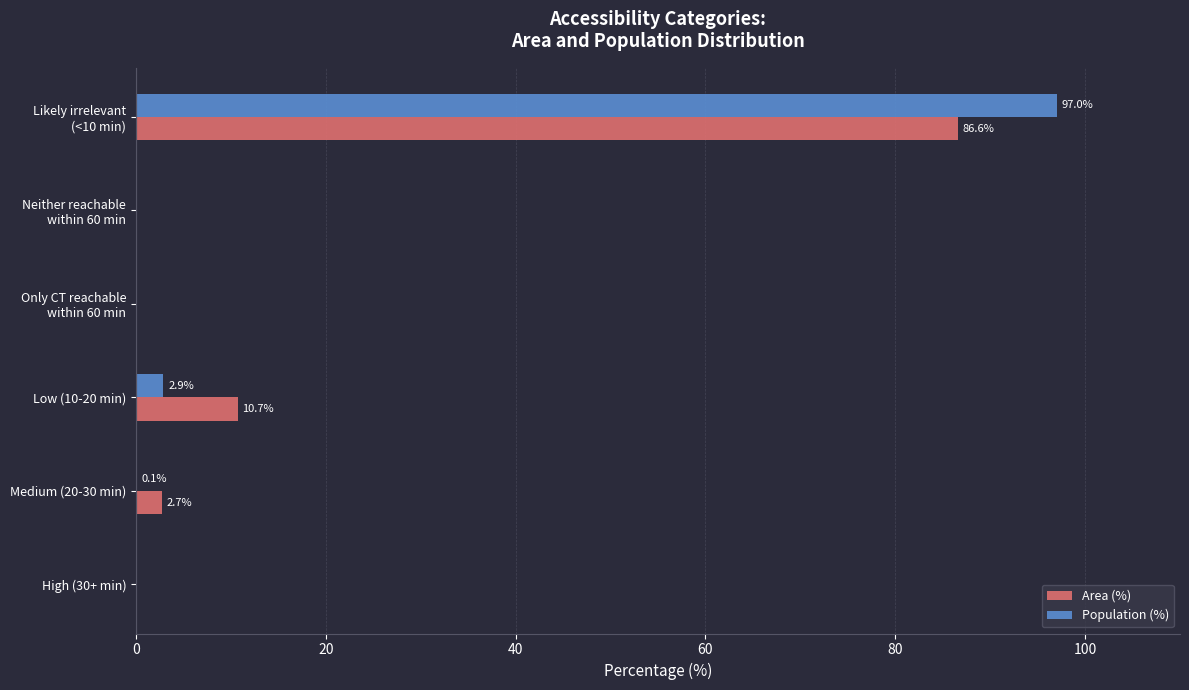

Is the value of Population (%) at Low (10-20 min) greater than the value of Area (%) at Medium (20-30 min)?

Yes